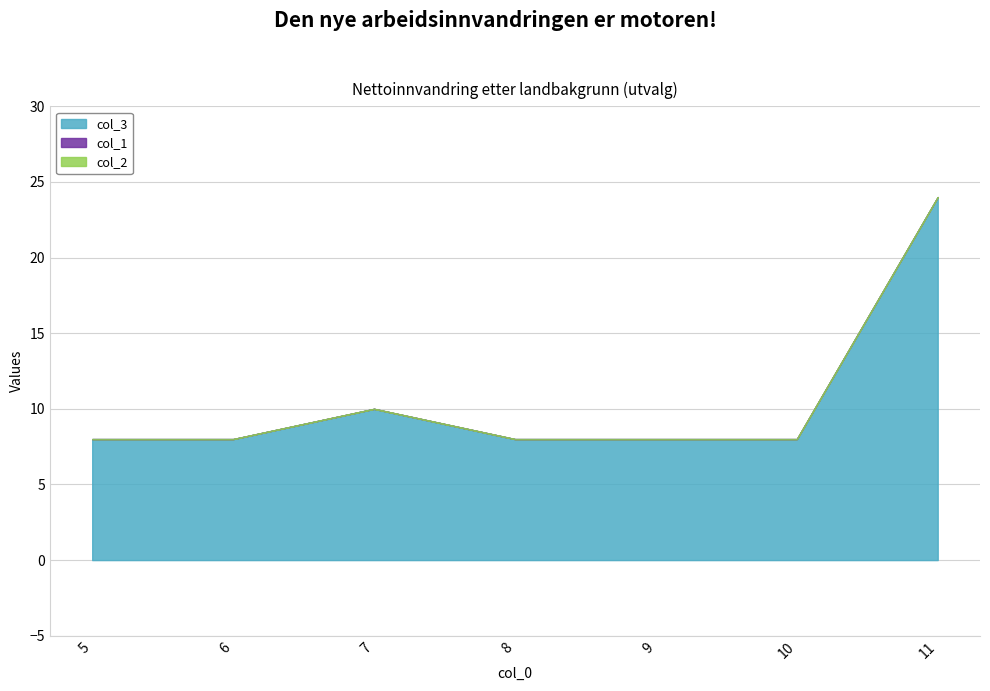

Which series has the widest spread of values?

col_3